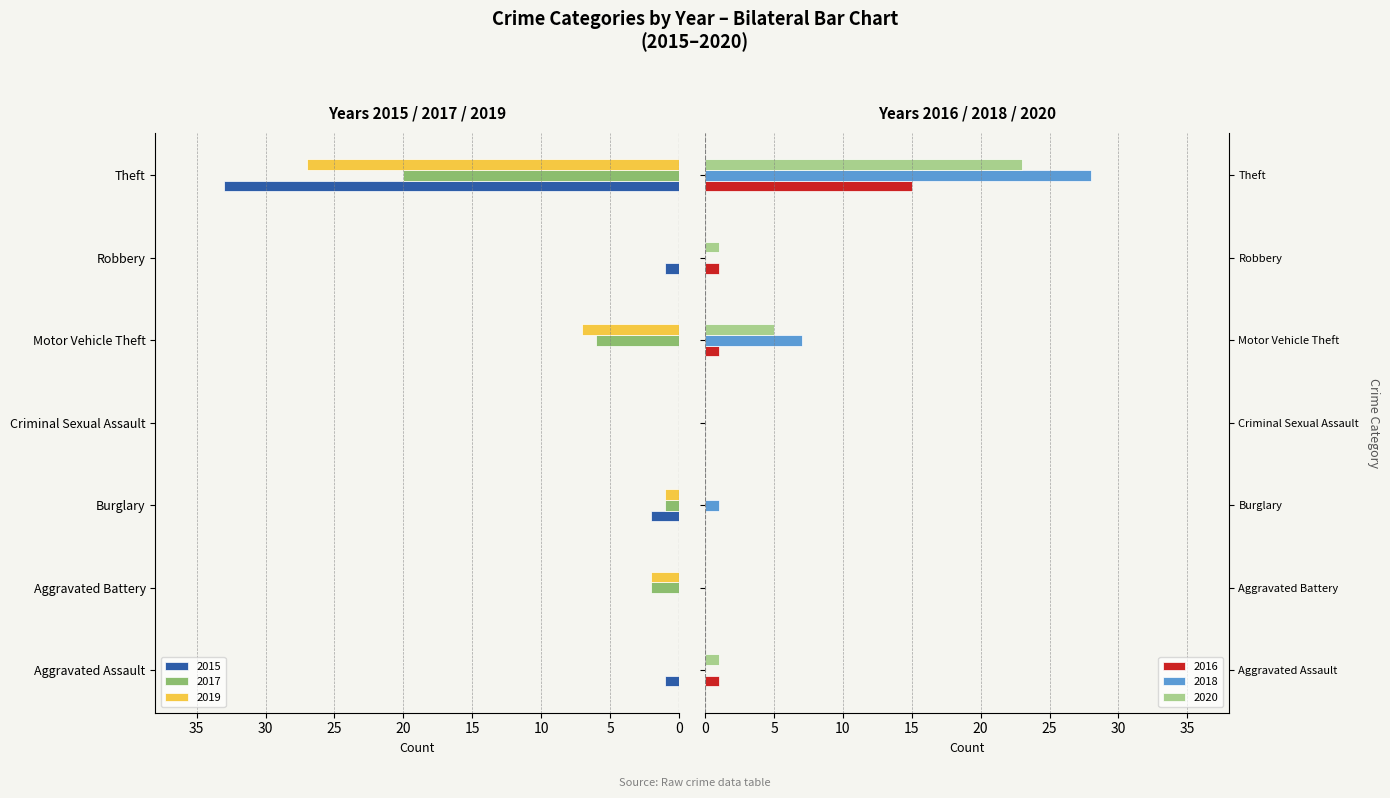

The 2020 series shows 5 at Motor Vehicle Theft. True or false?

True